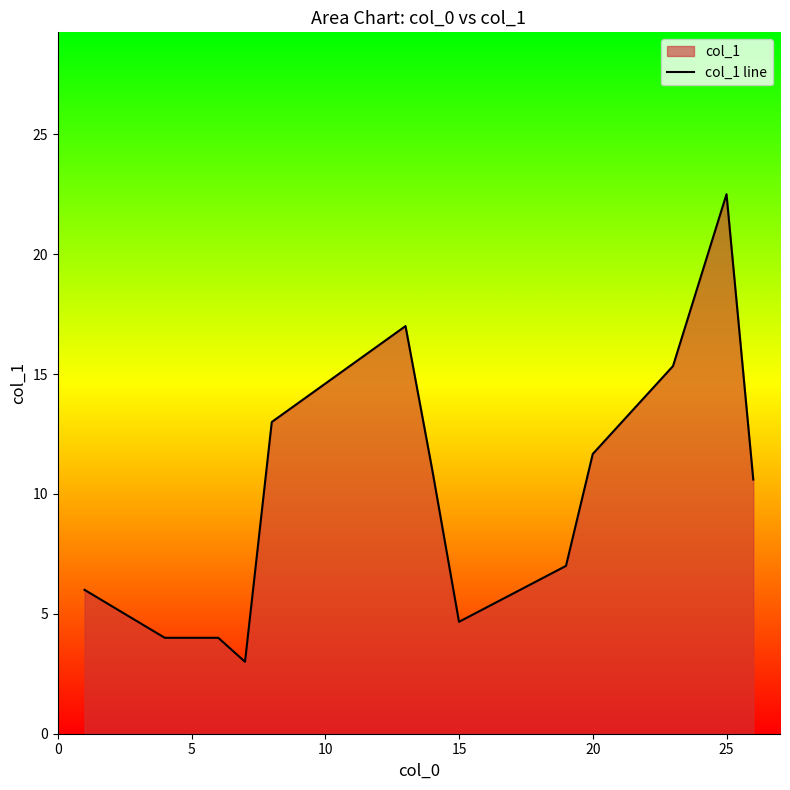

How many data points are less than 10?

7